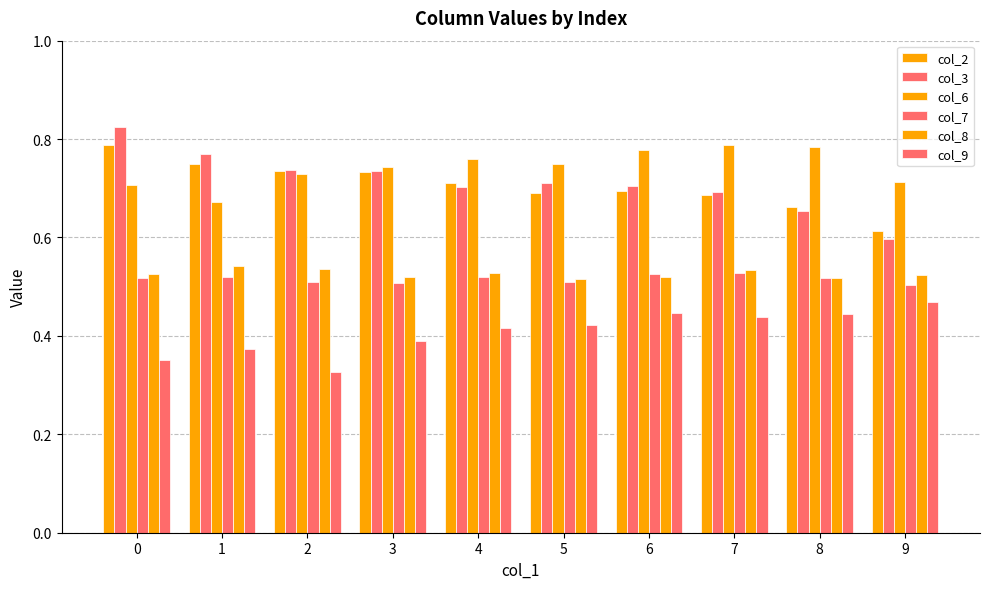

Are the bars horizontal?

No